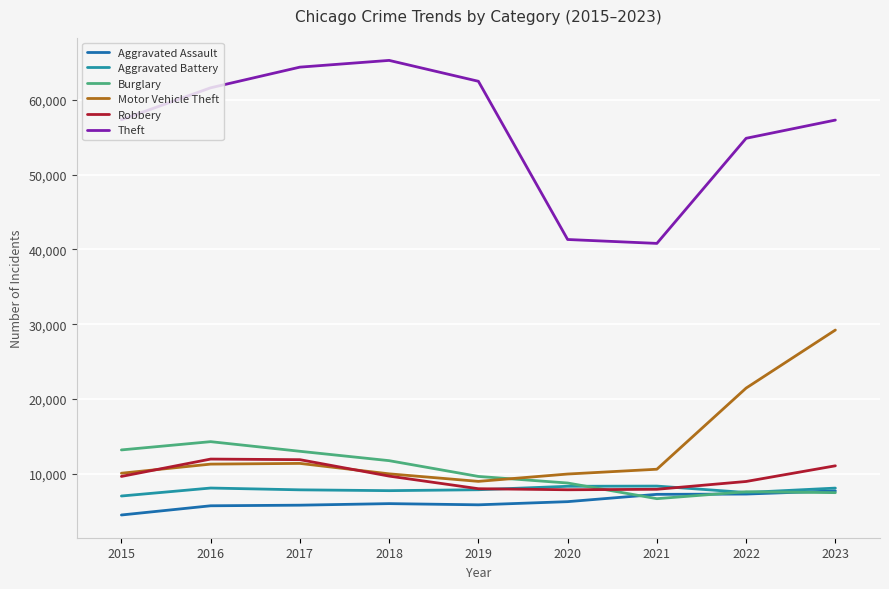

Rank the series by their maximum value, from highest to lowest.

Theft, Motor Vehicle Theft, Burglary, Robbery, Aggravated Battery, Aggravated Assault